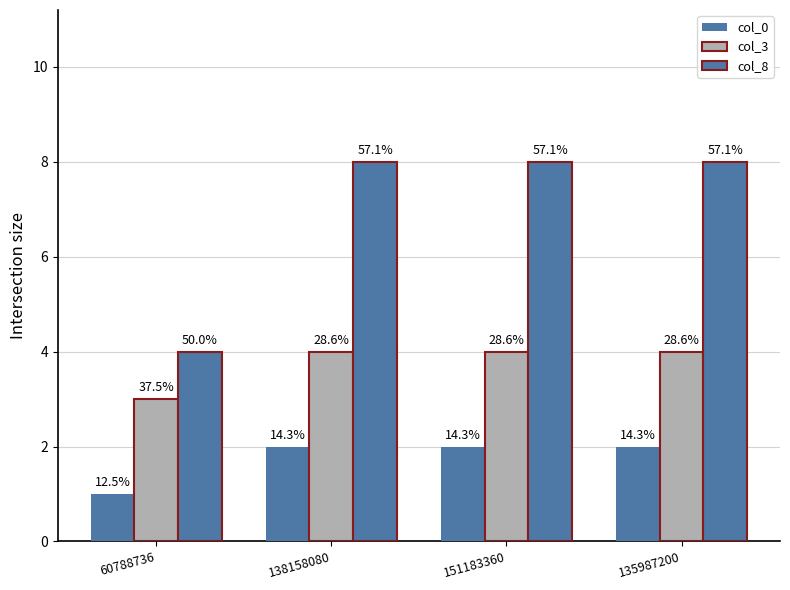

Which series has the largest total across all categories?

col_8